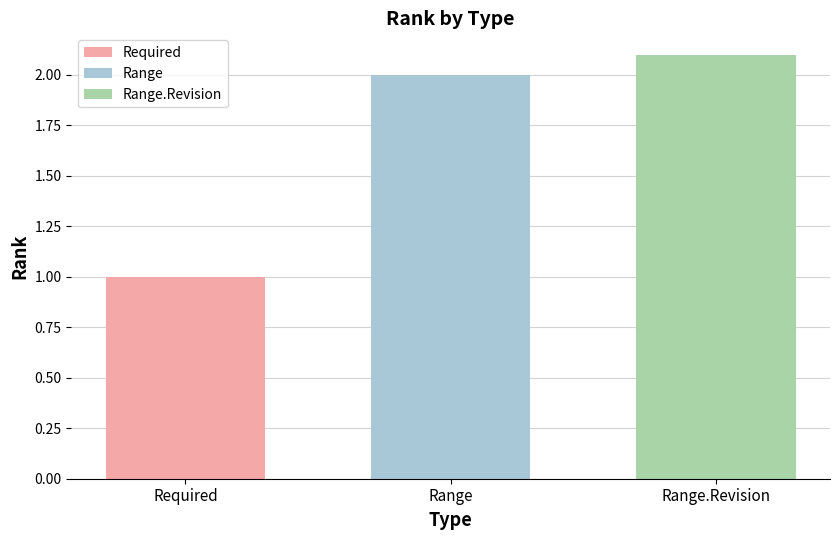

Does the chart contain any negative values?

No